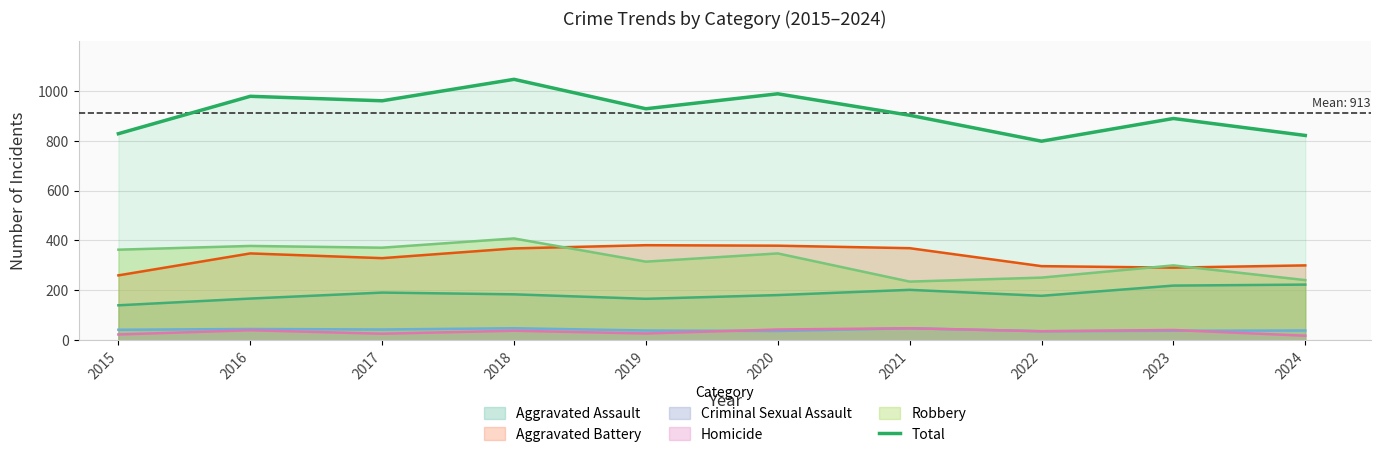

What is the value of the 6th point from the left?

988